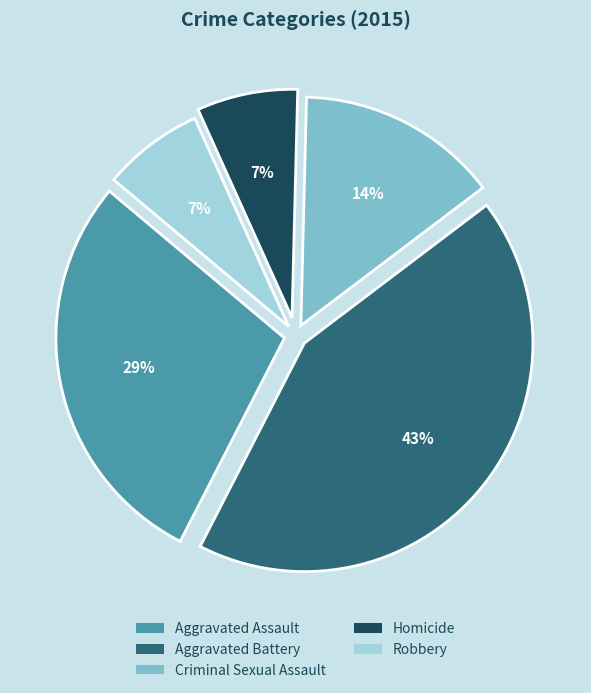

Which has a higher value, Criminal Sexual Assault or Robbery?

Criminal Sexual Assault